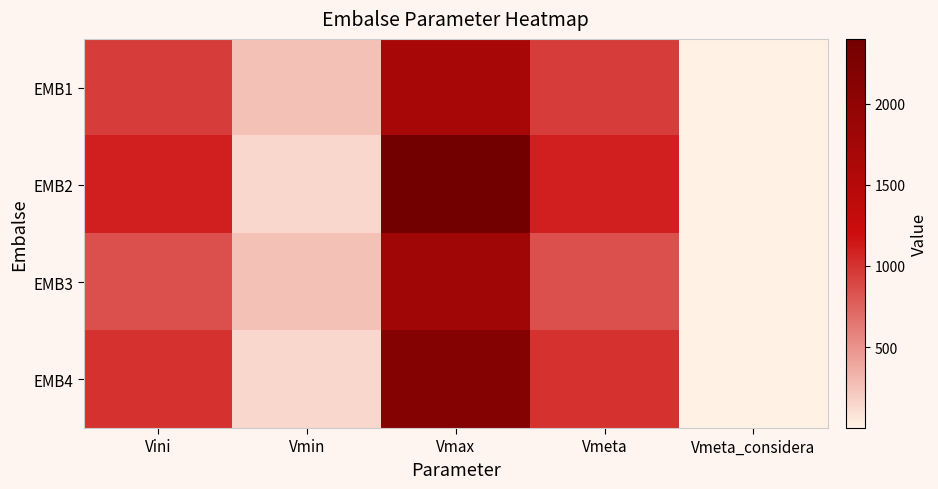

At which category does the chart reach its peak across all series?

Vmax